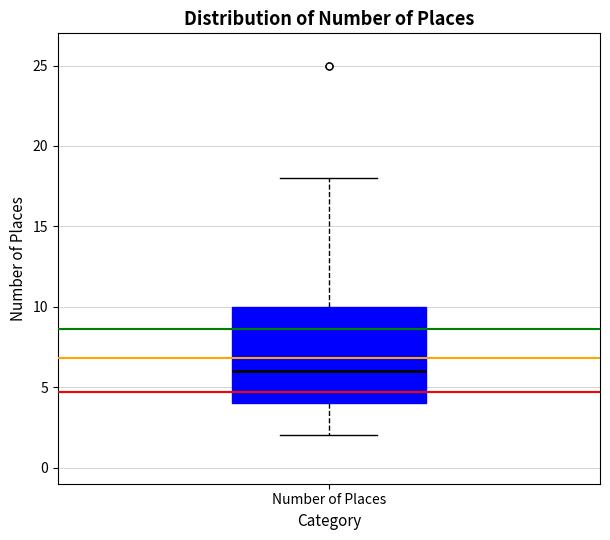

Where does the lower whisker of the box for Number of Places end on the y-axis? The values are not printed on the chart, so give them approximately, as read against the axis.

2